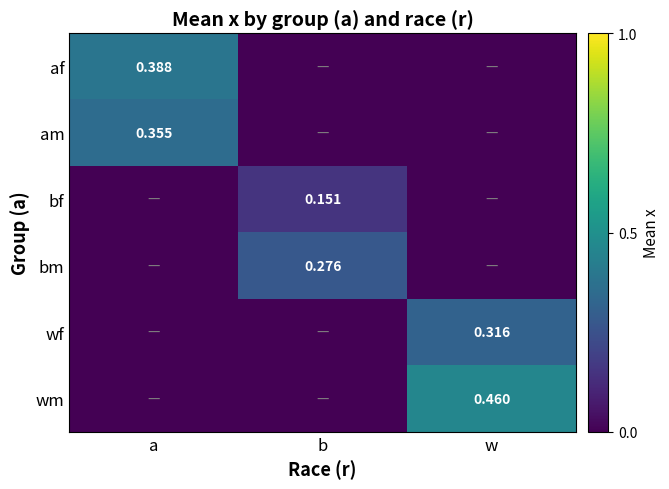

Where is wm nearest to the value 0?

a